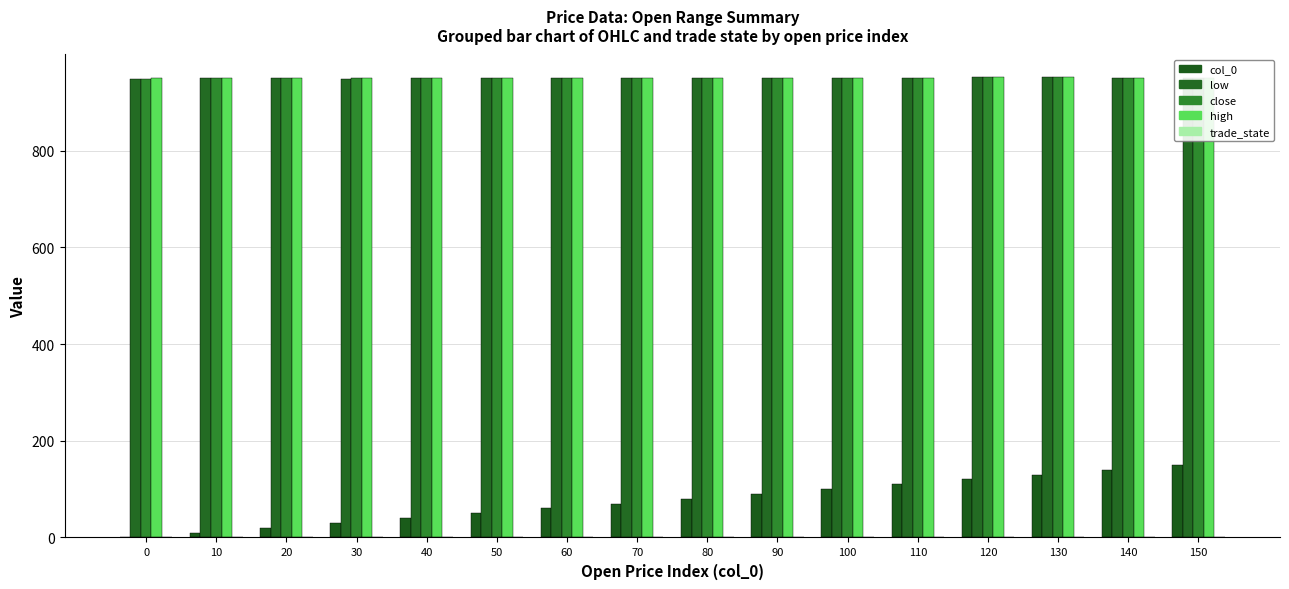

Reading left to right, what are all the values shown in this chart?

col_0: 0	10	20	30	40	50	60	70	80	90	100	110	120	130	140	150
low: 948	949	949	947	949	949	949	949	949	949	949	949	951	951	949	949
close: 948	949	949	949	949	949	949	949	949	949	949	949	951	951	949	949
high: 949	949	949	949	949	949	949	949	949	949	949	949	951	951	949	949
trade_state: 0	0	0	0	0	0	0	0	0	0	0	0	0	0	0	0